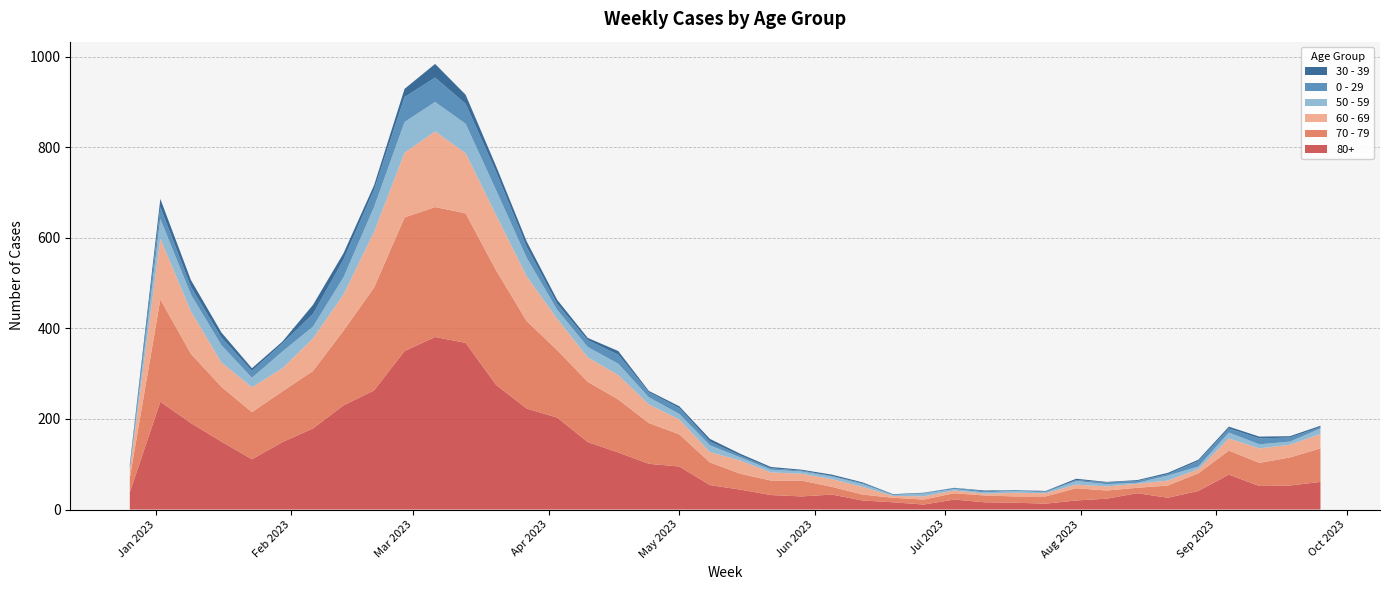

Reading left to right, what are all the values shown in this chart?

70 - 79: 2022-12-26=32	2023-01-02=226	2023-01-09=153	2023-01-16=121	2023-01-23=104	2023-01-30=112	2023-02-06=127	2023-02-13=165	2023-02-20=227	2023-02-27=295	2023-03-06=287	2023-03-13=286	2023-03-20=253	2023-03-27=193	2023-04-03=149	2023-04-10=133	2023-04-17=117	2023-04-24=90	2023-05-01=71	2023-05-08=50	2023-05-15=35	2023-05-22=32	2023-05-29=35	2023-06-05=17	2023-06-12=13	2023-06-19=10	2023-06-26=11	2023-07-03=14	2023-07-10=15	2023-07-17=14	2023-07-24=16	2023-07-31=27	2023-08-07=18	2023-08-14=12	2023-08-21=27	2023-08-28=39	2023-09-04=53	2023-09-11=51	2023-09-18=62	2023-09-25=74
80+: 2022-12-26=38	2023-01-02=238	2023-01-09=191	2023-01-16=150	2023-01-23=111	2023-01-30=149	2023-02-06=179	2023-02-13=230	2023-02-20=263	2023-02-27=350	2023-03-06=381	2023-03-13=368	2023-03-20=275	2023-03-27=223	2023-04-03=203	2023-04-10=149	2023-04-17=126	2023-04-24=101	2023-05-01=95	2023-05-08=54	2023-05-15=44	2023-05-22=32	2023-05-29=29	2023-06-05=33	2023-06-12=20	2023-06-19=16	2023-06-26=11	2023-07-03=22	2023-07-10=16	2023-07-17=15	2023-07-24=13	2023-07-31=20	2023-08-07=24	2023-08-14=36	2023-08-21=26	2023-08-28=41	2023-09-04=77	2023-09-11=52	2023-09-18=53	2023-09-25=61
60 - 69: 2022-12-26=16	2023-01-02=134	2023-01-09=94	2023-01-16=54	2023-01-23=55	2023-01-30=51	2023-02-06=72	2023-02-13=80	2023-02-20=123	2023-02-27=143	2023-03-06=167	2023-03-13=133	2023-03-20=122	2023-03-27=99	2023-04-03=69	2023-04-10=54	2023-04-17=54	2023-04-24=41	2023-05-01=33	2023-05-08=23	2023-05-15=29	2023-05-22=18	2023-05-29=15	2023-06-05=17	2023-06-12=17	2023-06-19=4	2023-06-26=7	2023-07-03=6	2023-07-10=4	2023-07-17=8	2023-07-24=7	2023-07-31=8	2023-08-07=9	2023-08-14=9	2023-08-21=11	2023-08-28=9	2023-09-04=27	2023-09-11=32	2023-09-18=28	2023-09-25=32
50 - 59: 2022-12-26=5	2023-01-02=44	2023-01-09=37	2023-01-16=38	2023-01-23=21	2023-01-30=37	2023-02-06=26	2023-02-13=38	2023-02-20=55	2023-02-27=68	2023-03-06=65	2023-03-13=65	2023-03-20=55	2023-03-27=41	2023-04-03=20	2023-04-10=23	2023-04-17=25	2023-04-24=16	2023-05-01=12	2023-05-08=15	2023-05-15=7	2023-05-22=6	2023-05-29=5	2023-06-05=6	2023-06-12=6	2023-06-19=2	2023-06-26=6	2023-07-03=3	2023-07-10=3	2023-07-17=4	2023-07-24=2	2023-07-31=8	2023-08-07=5	2023-08-14=2	2023-08-21=11	2023-08-28=6	2023-09-04=13	2023-09-11=9	2023-09-18=7	2023-09-25=12
0 - 29: 2022-12-26=4	2023-01-02=26	2023-01-09=17	2023-01-16=17	2023-01-23=15	2023-01-30=18	2023-02-06=28	2023-02-13=39	2023-02-20=38	2023-02-27=55	2023-03-06=54	2023-03-13=44	2023-03-20=40	2023-03-27=24	2023-04-03=13	2023-04-10=15	2023-04-17=20	2023-04-24=11	2023-05-01=13	2023-05-08=8	2023-05-15=4	2023-05-22=3	2023-05-29=2	2023-06-05=1	2023-06-12=2	2023-06-19=1	2023-06-26=1	2023-07-03=3	2023-07-10=2	2023-07-17=2	2023-07-24=2	2023-07-31=2	2023-08-07=4	2023-08-14=4	2023-08-21=3	2023-08-28=12	2023-09-04=9	2023-09-11=13	2023-09-18=9	2023-09-25=3
30 - 39: 2022-12-26=5	2023-01-02=18	2023-01-09=15	2023-01-16=11	2023-01-23=6	2023-01-30=4	2023-02-06=20	2023-02-13=14	2023-02-20=10	2023-02-27=18	2023-03-06=30	2023-03-13=20	2023-03-20=13	2023-03-27=12	2023-04-03=9	2023-04-10=5	2023-04-17=8	2023-04-24=3	2023-05-01=4	2023-05-08=6	2023-05-15=4	2023-05-22=3	2023-05-29=2	2023-06-05=3	2023-06-12=2	2023-06-19=1	2023-06-26=1	2023-07-03=0	2023-07-10=2	2023-07-17=0	2023-07-24=1	2023-07-31=3	2023-08-07=1	2023-08-14=2	2023-08-21=3	2023-08-28=3	2023-09-04=4	2023-09-11=4	2023-09-18=3	2023-09-25=3